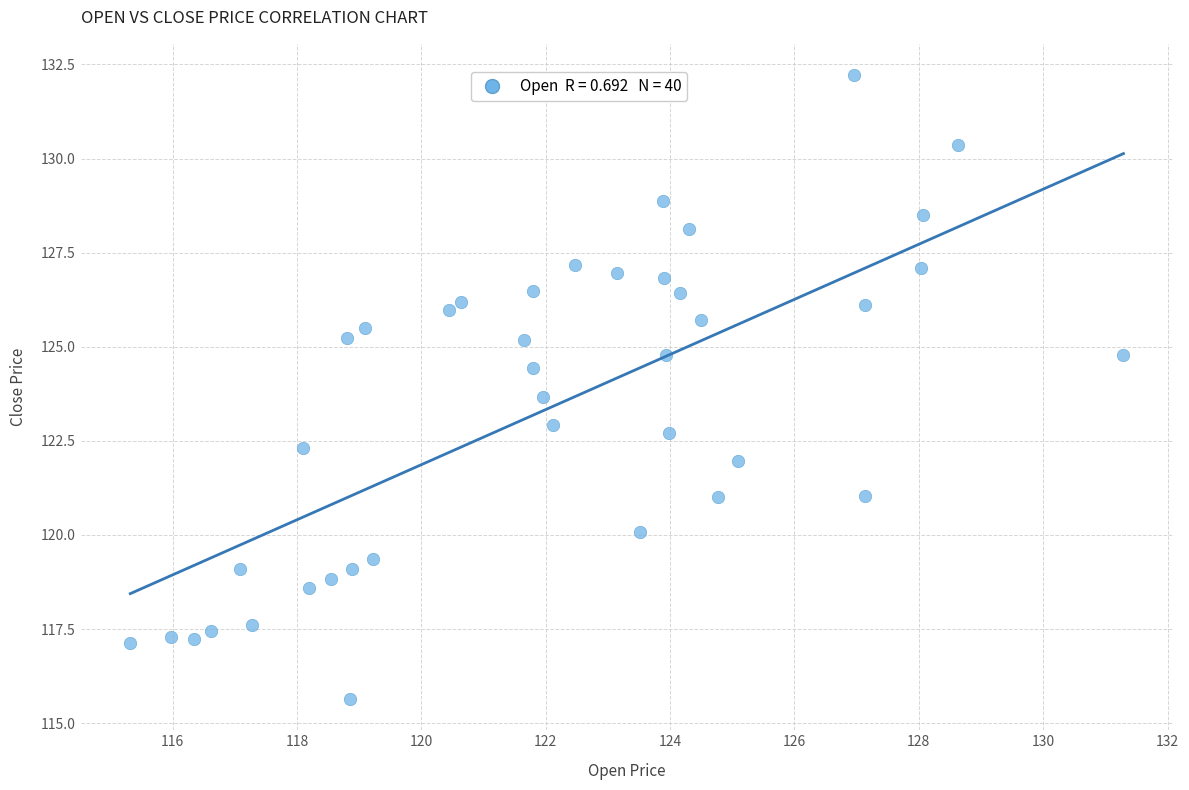

What is the range of X values (max minus min)?

16.0